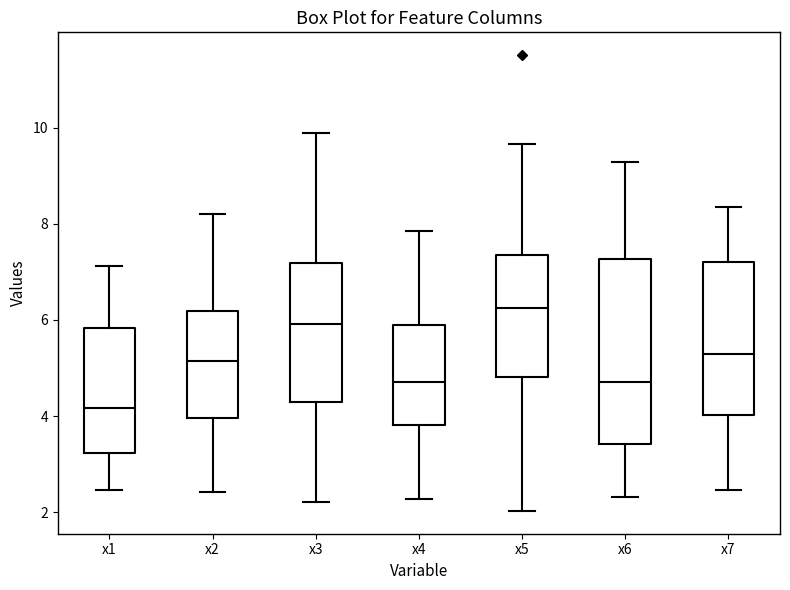

Which box has the highest median line?

x5